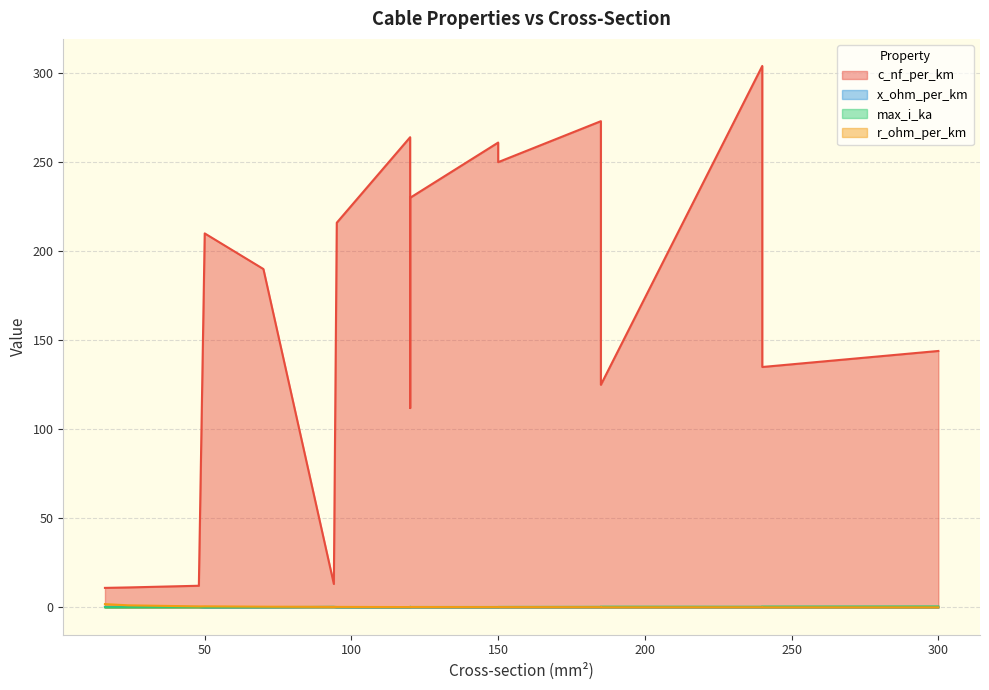

What is the difference between the highest and lowest values at 150?

260.9